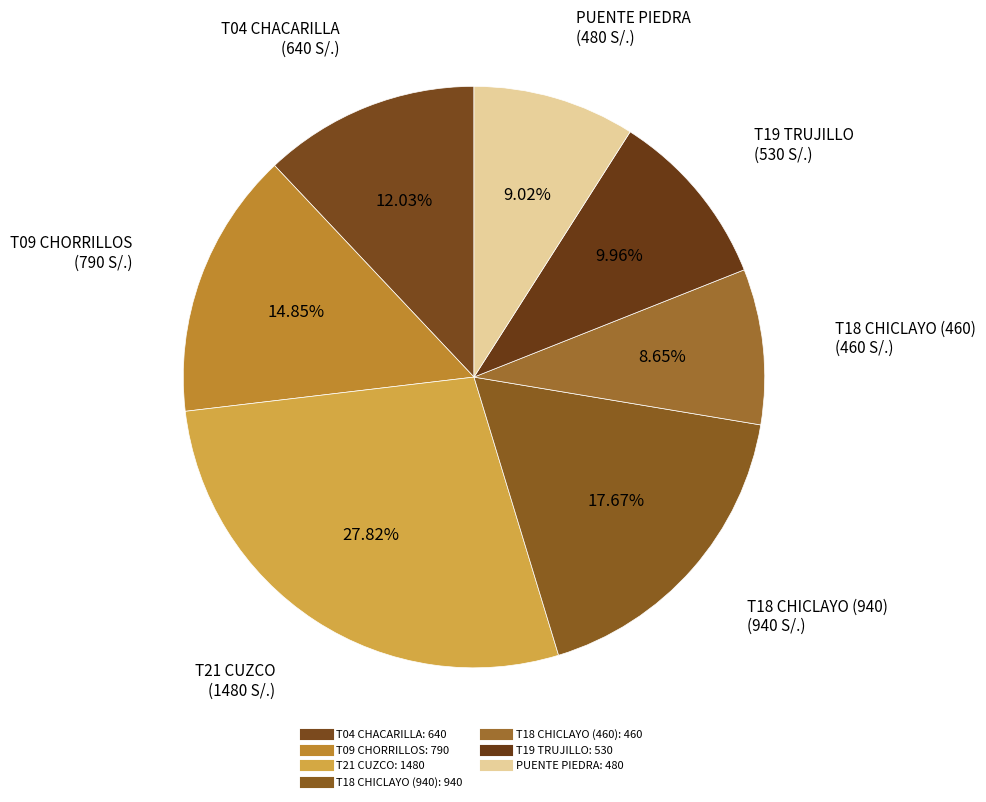

Combined, what portion of the pie is T09 CHORRILLOS and T18 CHICLAYO (460)?

23.5%